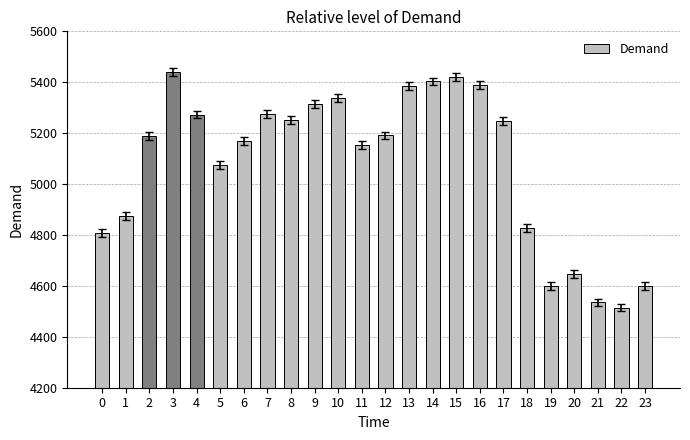

The chart shows a value of 8413 at 10. True or false?

False